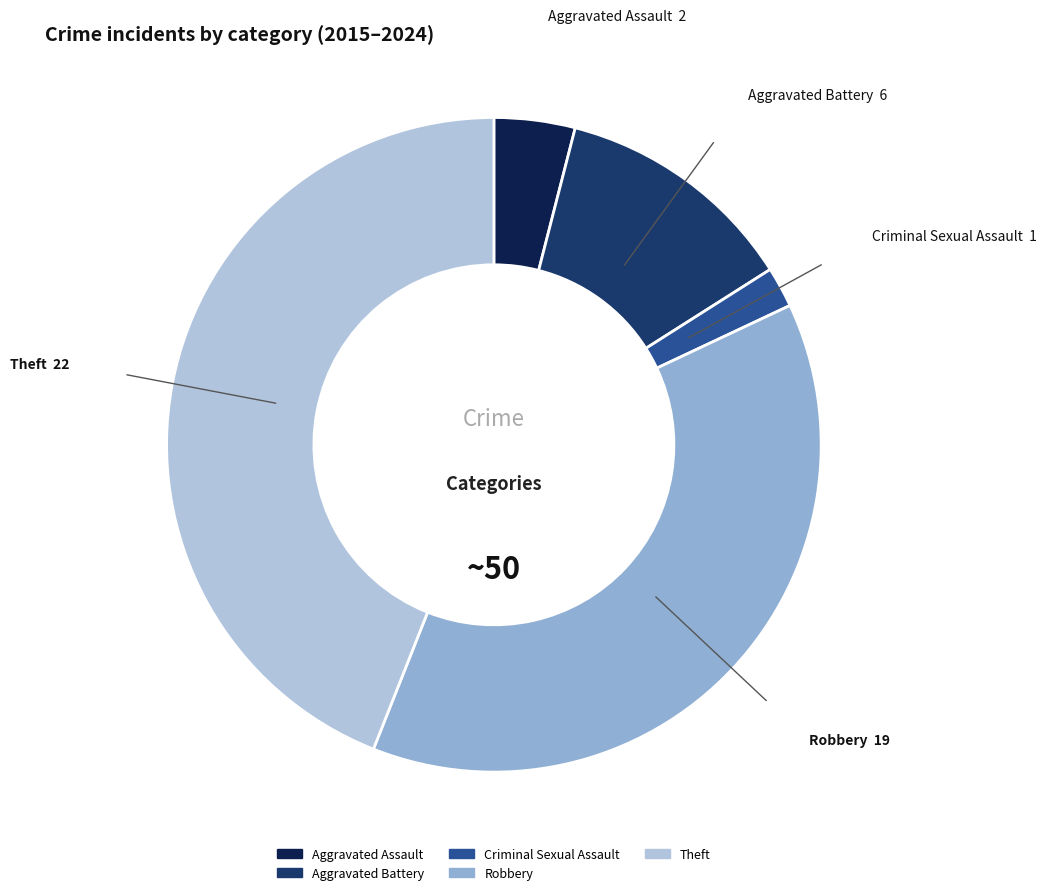

Rank the categories by value from lowest to highest.

Criminal Sexual Assault, Aggravated Assault, Aggravated Battery, Robbery, Theft